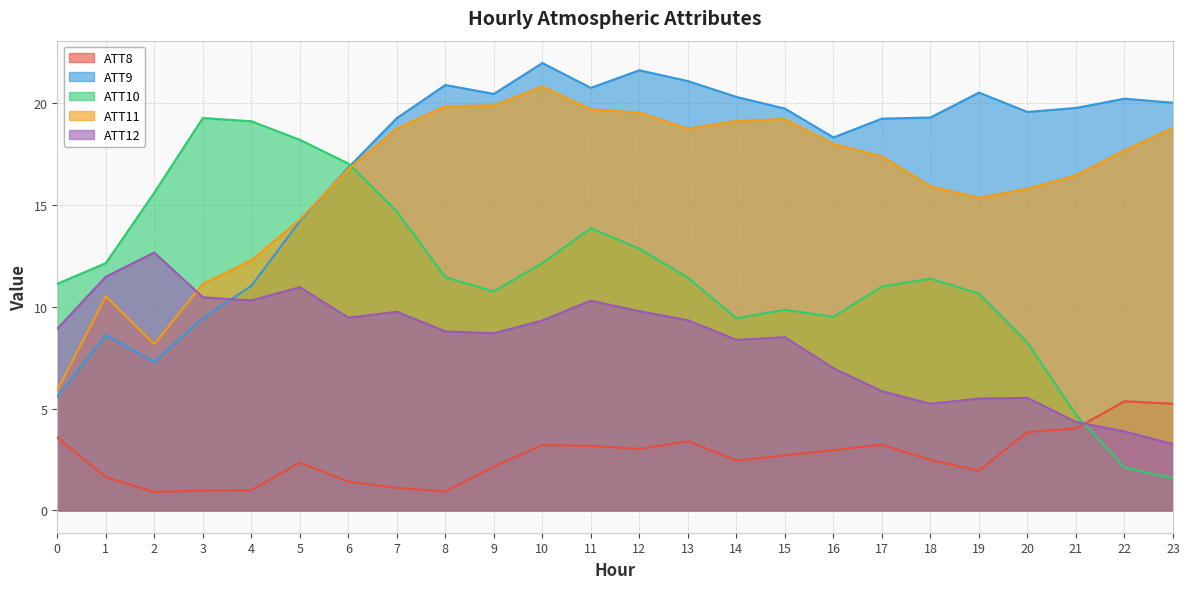

Reading left to right, what are all the values shown in this chart?

ATT8: 3.6	1.6	0.9	1.0	1.0	2.3	1.4	1.1	0.9	2.2	3.2	3.2	3.0	3.4	2.4	2.7	3.0	3.2	2.5	2.0	3.8	4.0	5.4	5.2
ATT9: 5.6	8.6	7.3	9.4	11.0	14.2	16.8	19.3	20.9	20.4	22.0	20.7	21.6	21.1	20.3	19.7	18.3	19.2	19.3	20.5	19.6	19.8	20.2	20.0
ATT10: 11.1	12.1	15.6	19.3	19.1	18.2	17.0	14.7	11.4	10.7	12.1	13.9	12.8	11.4	9.4	9.8	9.5	11.0	11.4	10.6	8.2	4.7	2.1	1.6
ATT11: 5.9	10.5	8.2	11.1	12.3	14.3	16.8	18.7	19.8	19.9	20.8	19.7	19.5	18.7	19.1	19.2	18.0	17.4	15.9	15.4	15.8	16.5	17.7	18.8
ATT12: 8.9	11.5	12.7	10.5	10.3	11.0	9.5	9.7	8.8	8.7	9.3	10.3	9.8	9.3	8.4	8.5	7.0	5.9	5.2	5.5	5.5	4.3	3.9	3.3